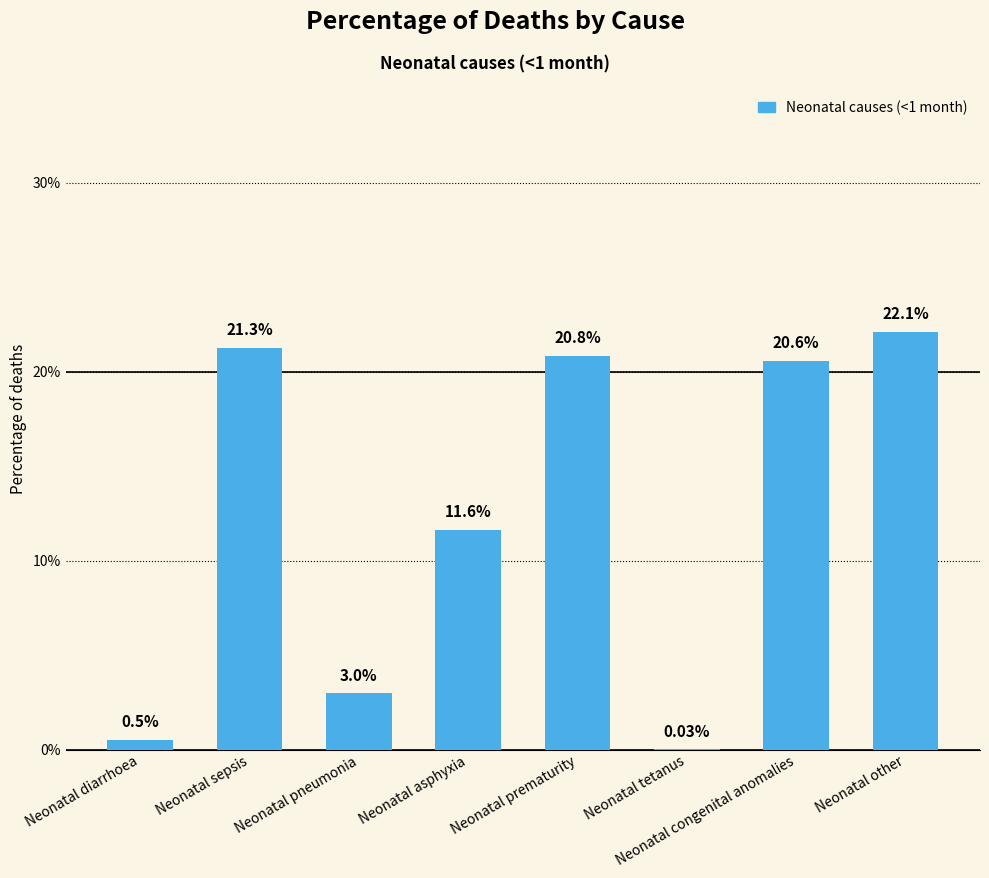

What is the average value?

12.5